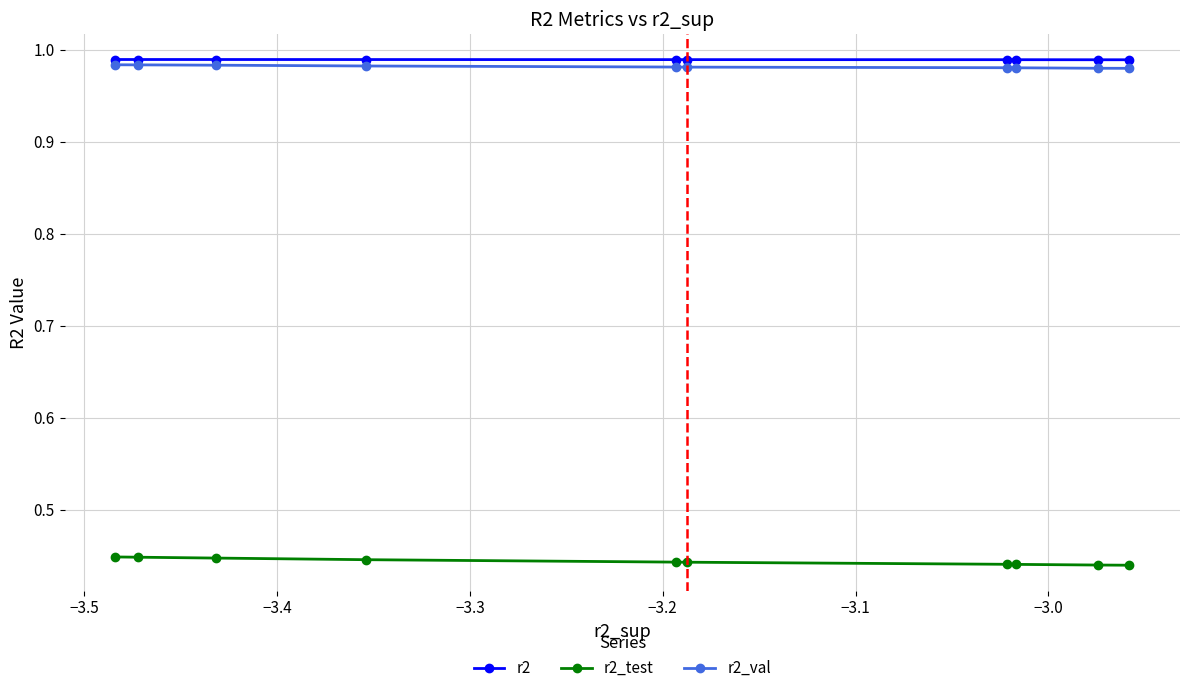

How many r2_test values are between 0 and 1?

10